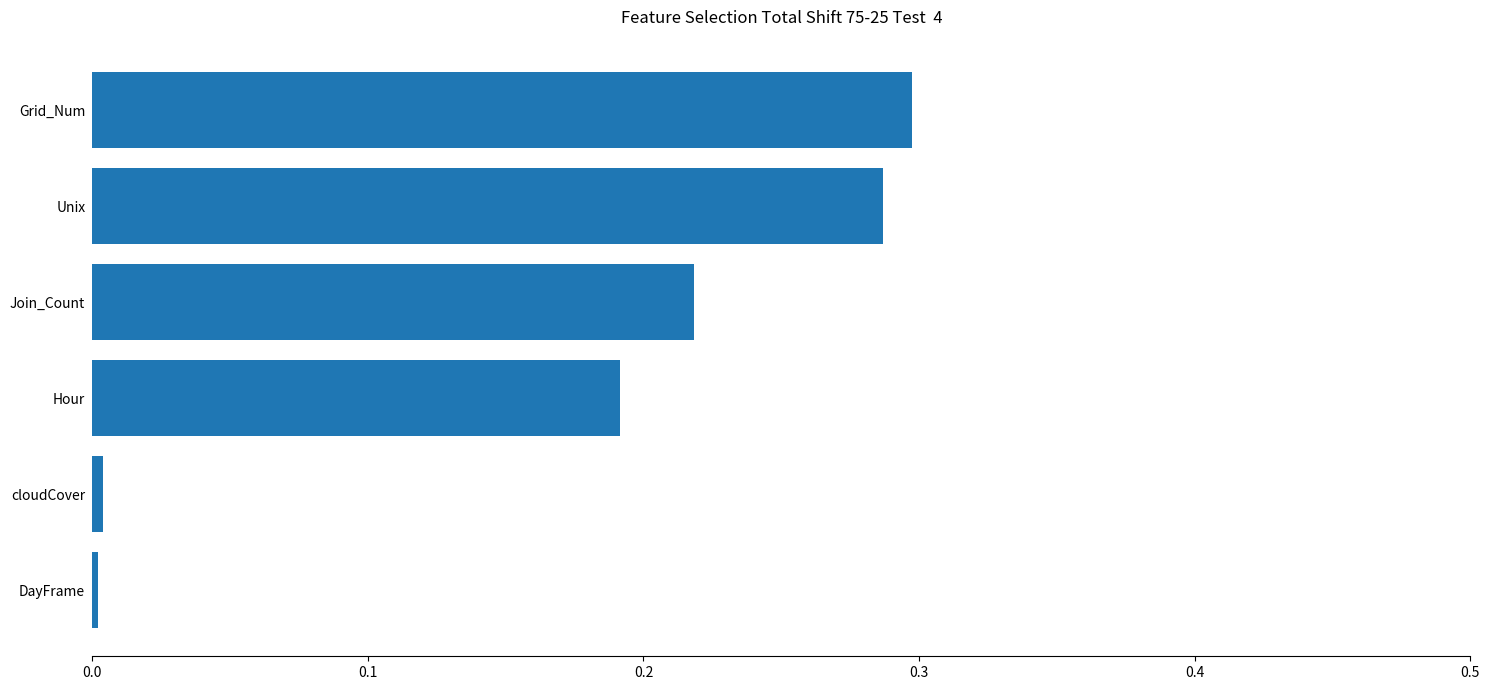

What is the sum of the values at Join_Count and Hour?

0.4